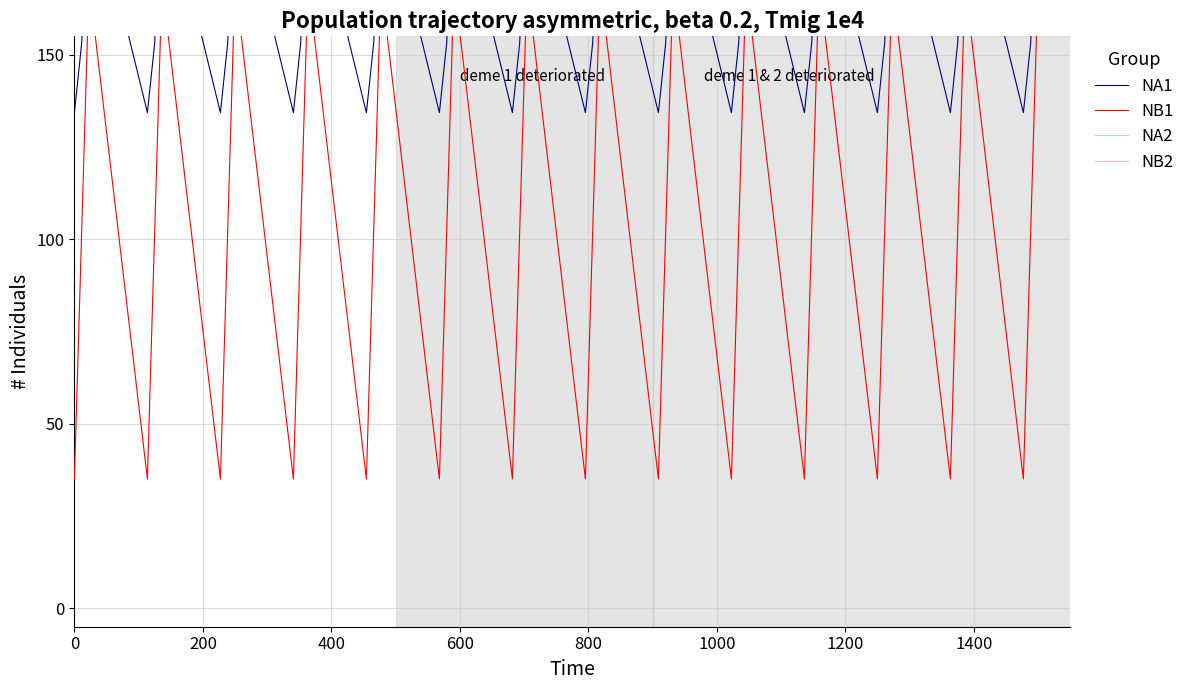

What is the maximum value for NA2?

544.3